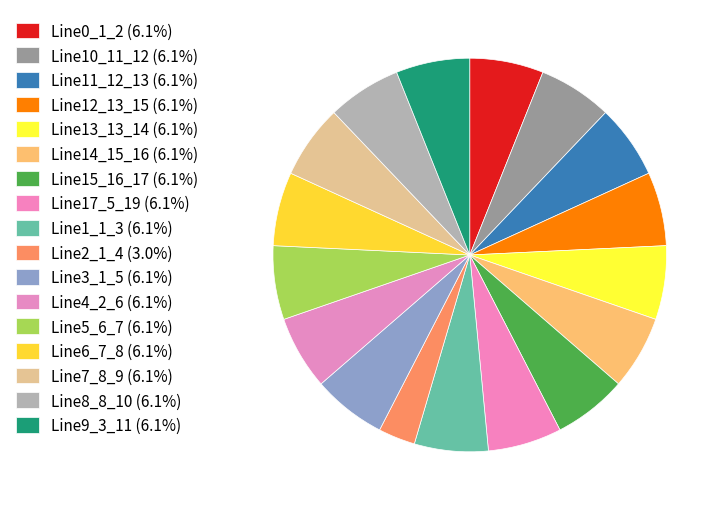

Count the number of slices in the pie.

17